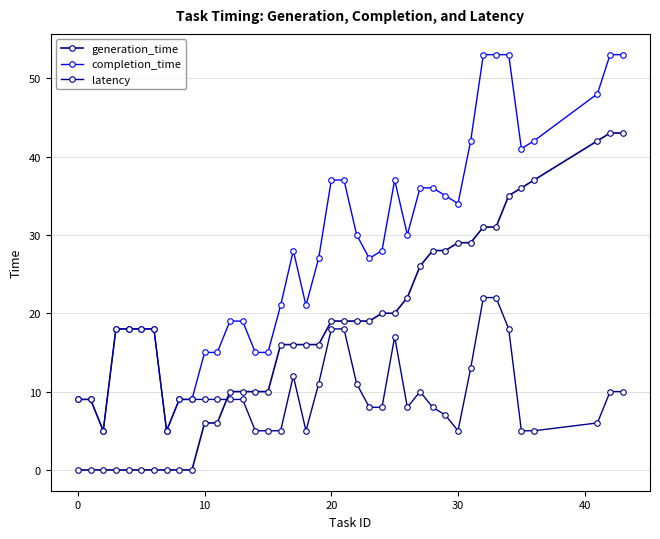

Does the chart display data point markers on the line(s)?

Yes